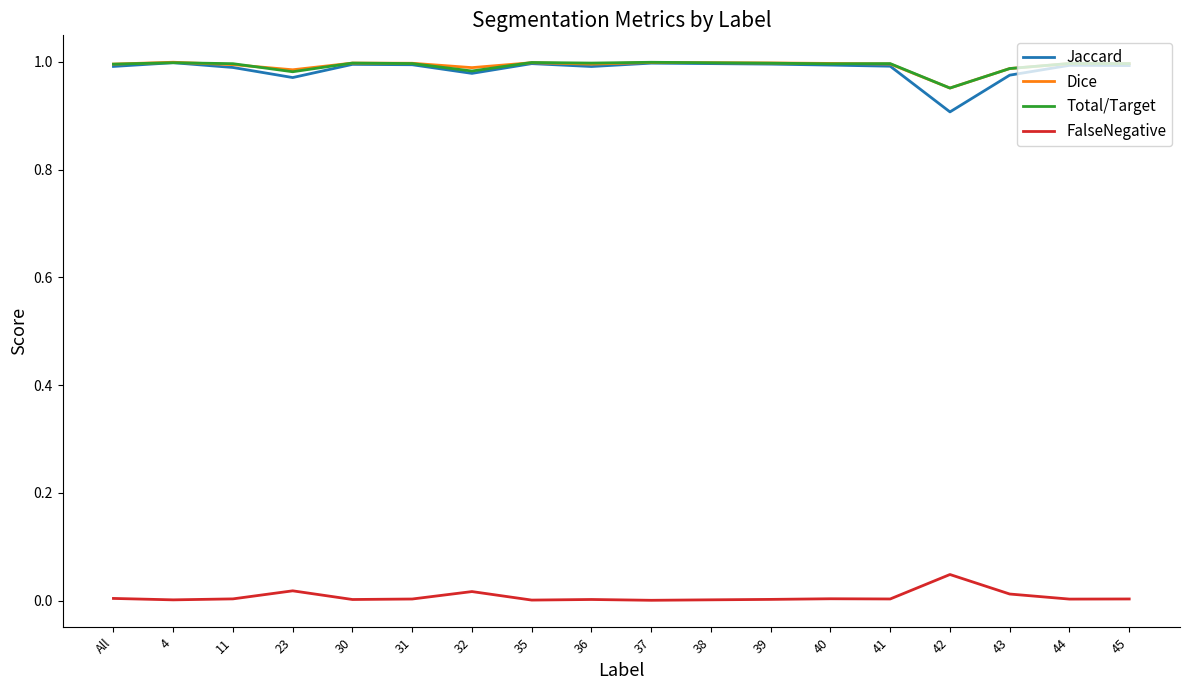

At which label is Dice closest to 0?

42